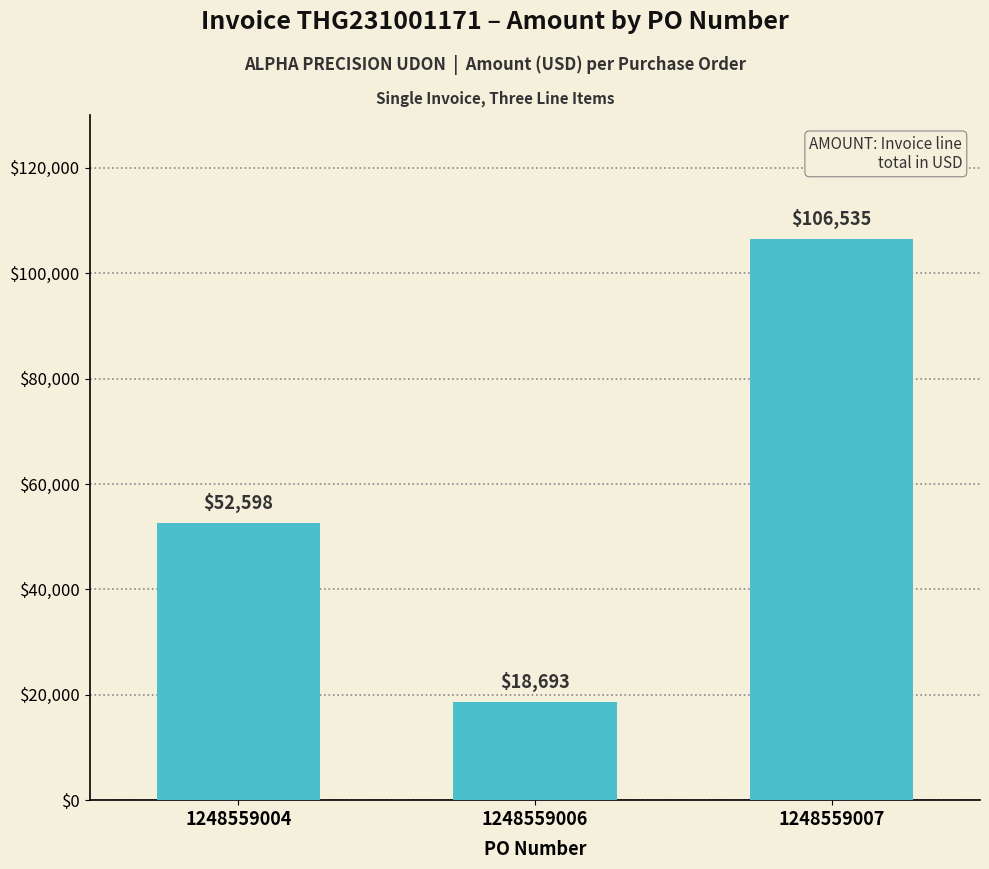

What is the approximate value at 1248559006?

18692.8